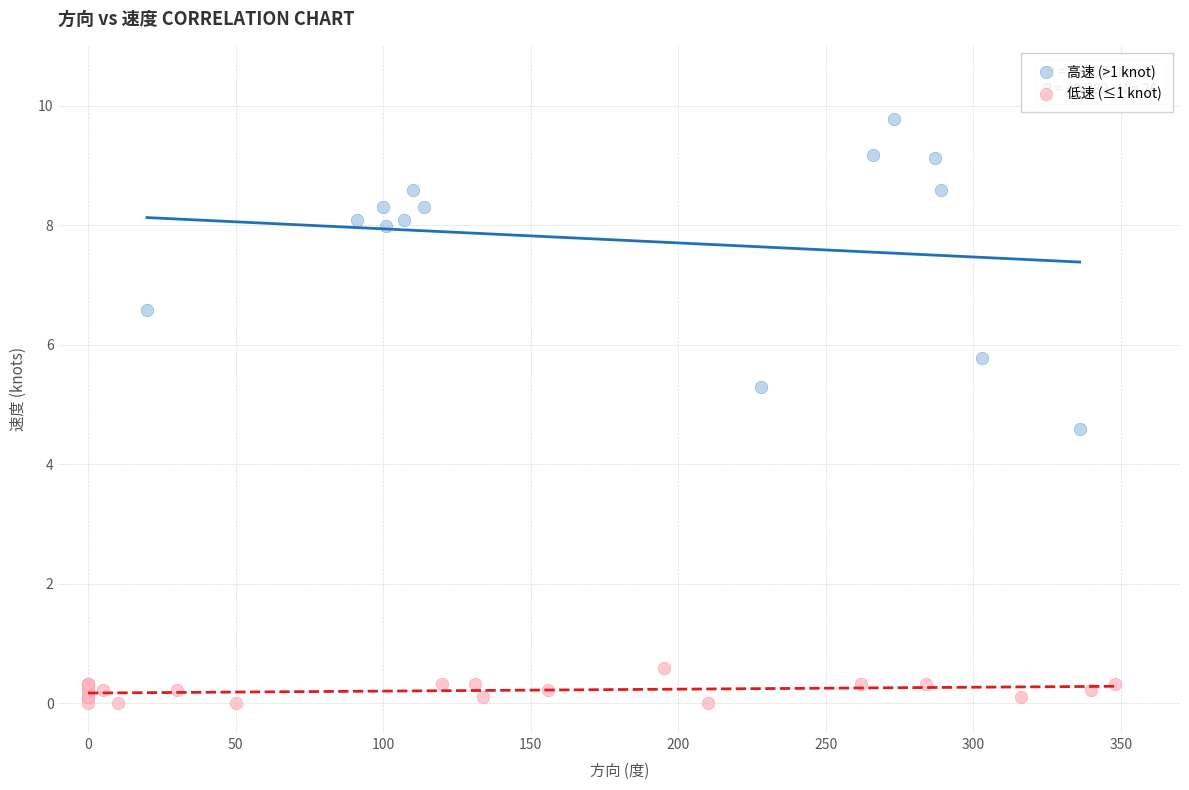

Which series reaches the minimum Y coordinate?

低速 (≤1 knot)